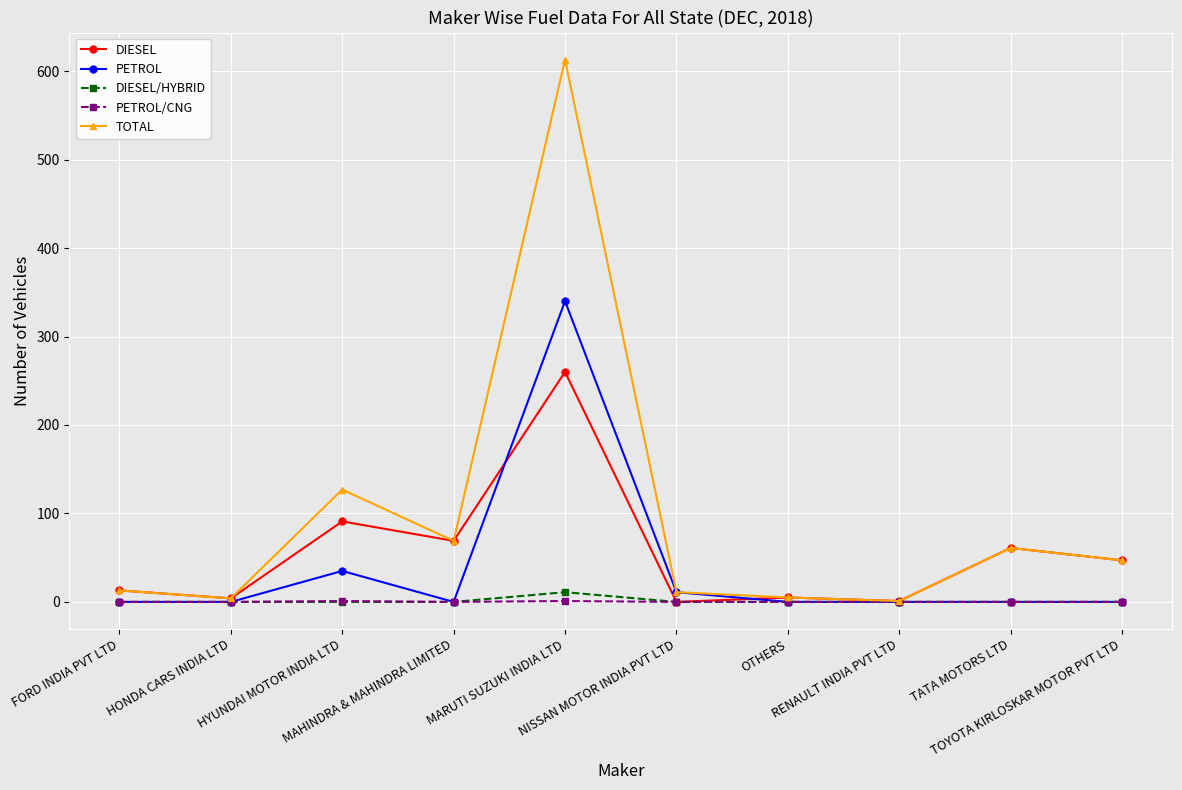

True or false: PETROL has more than 1 interior local peaks.

True